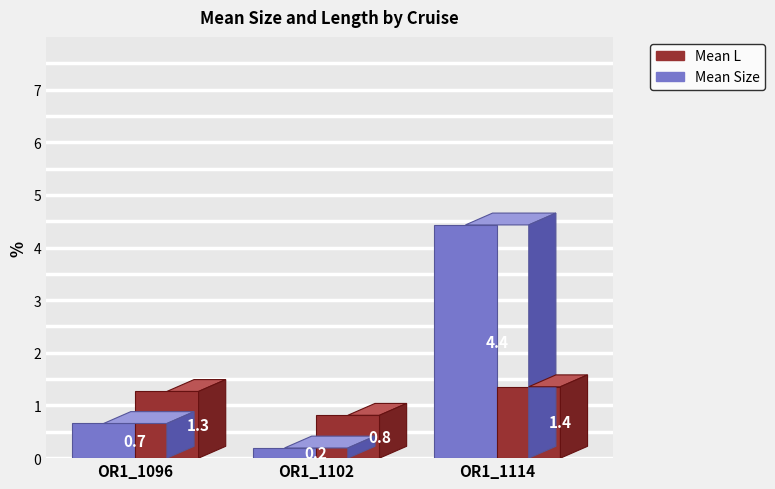

What is the sum of all Mean L values?

3.4